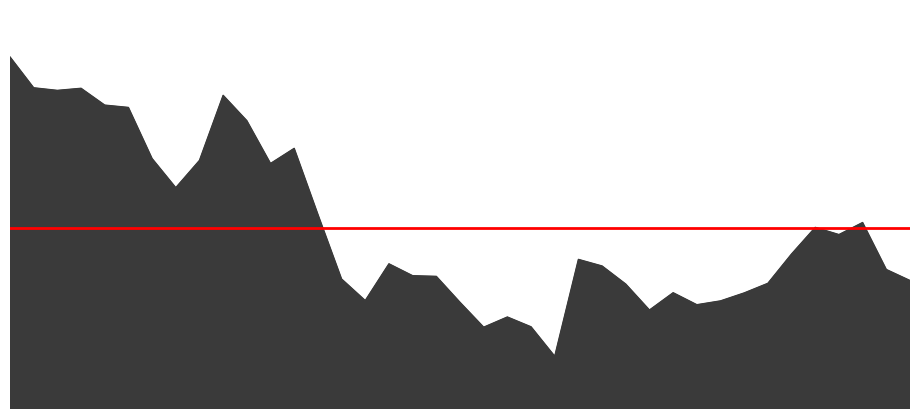

At which category does the data reach its first local peak?

11/24